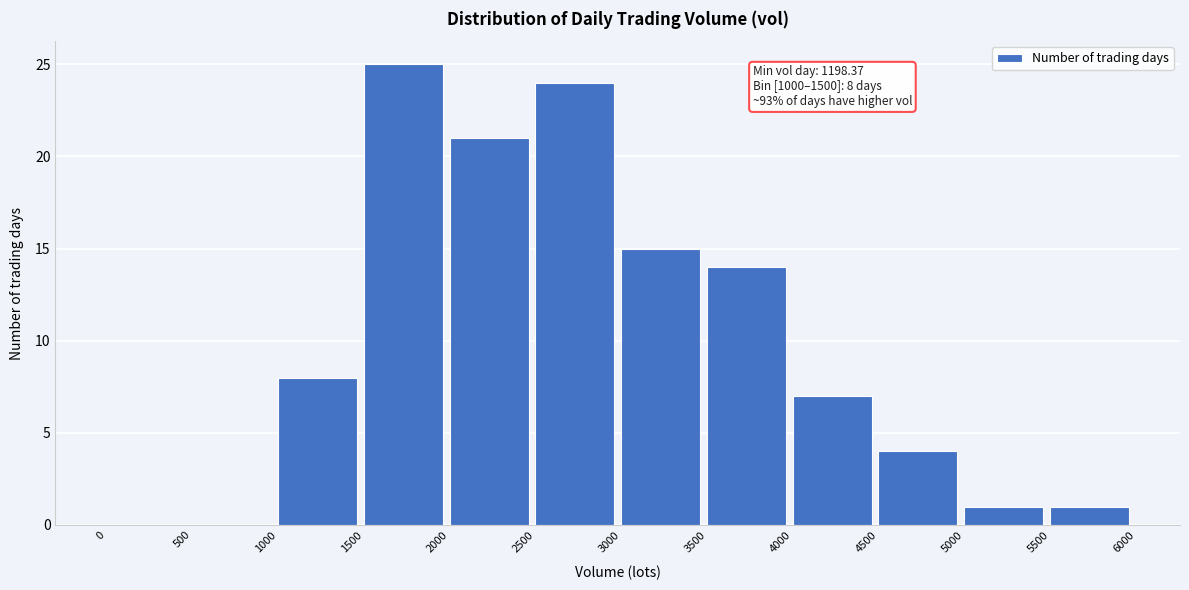

Over which range of the x-axis is the bar tallest?

1500 to 2000